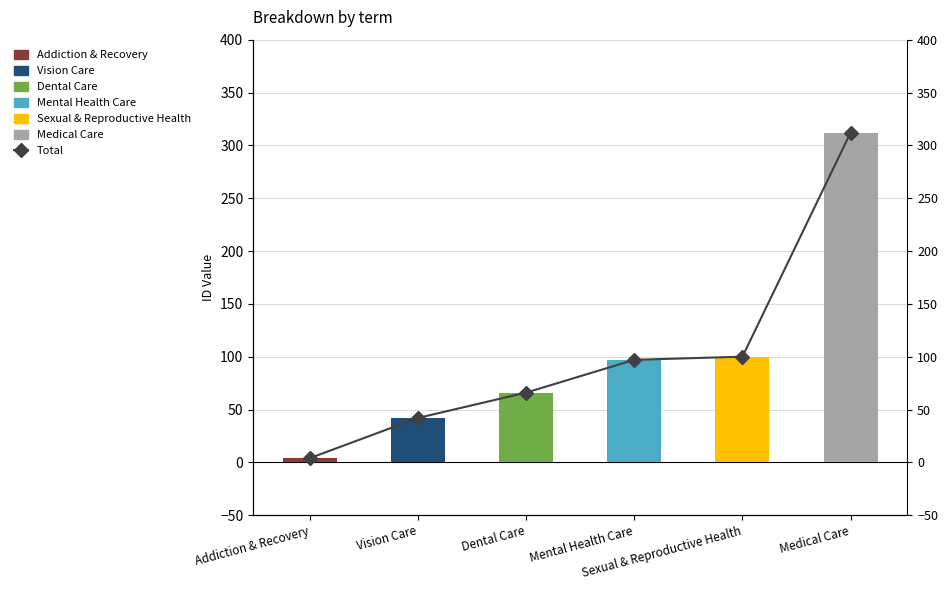

What is the change in value from Dental Care to Sexual & Reproductive Health?

+34